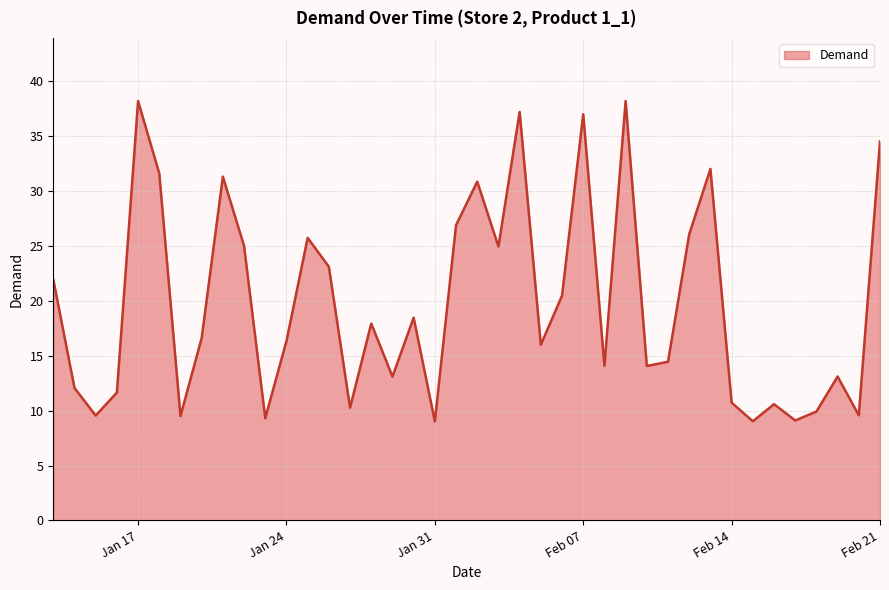

What is the maximum value shown in the chart?

38.2